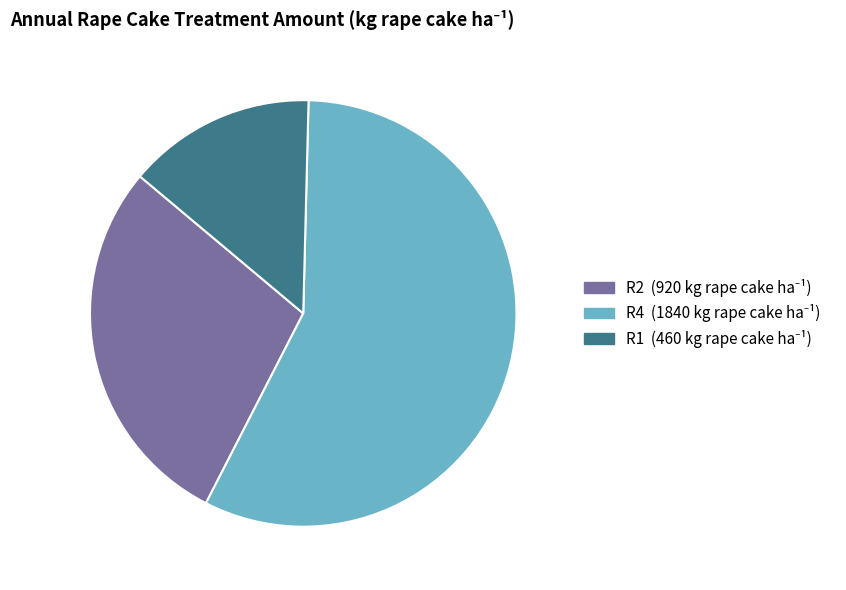

What is the smallest slice in the pie chart?

R1